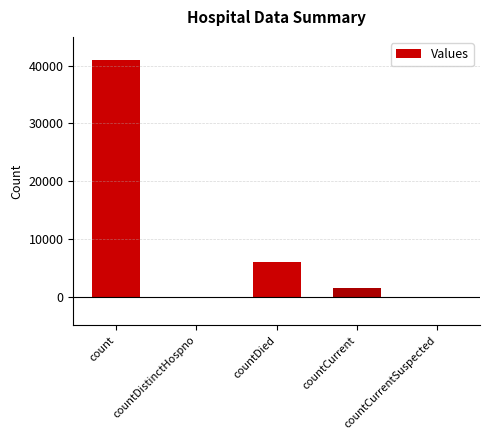

How many data points does each series have?

5